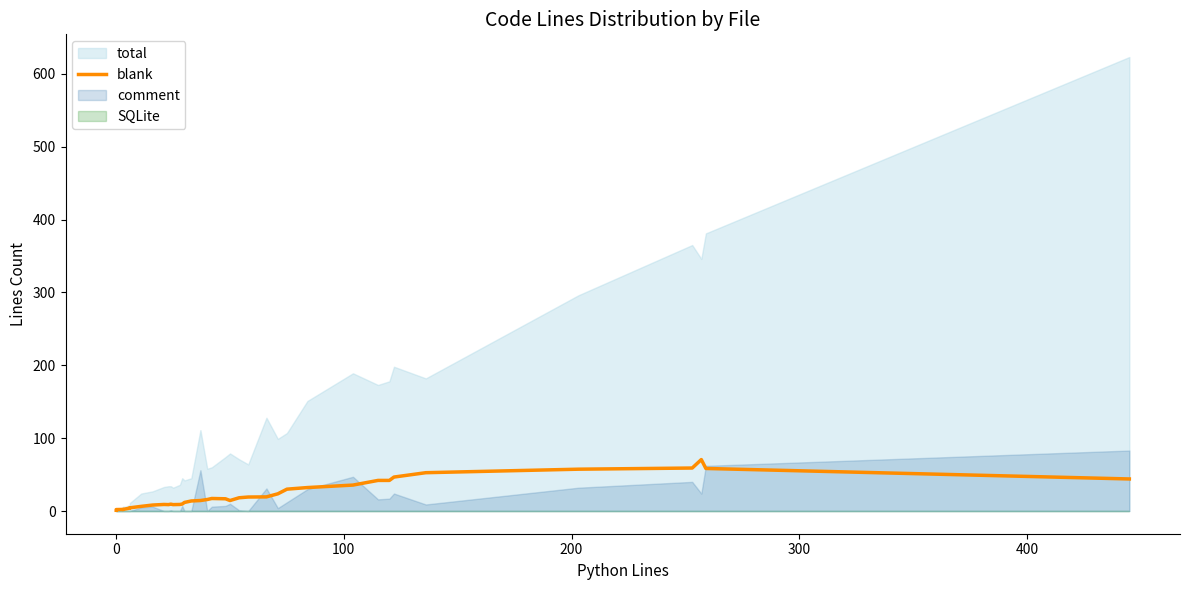

What is the value of the 29th point from the left?

30.0